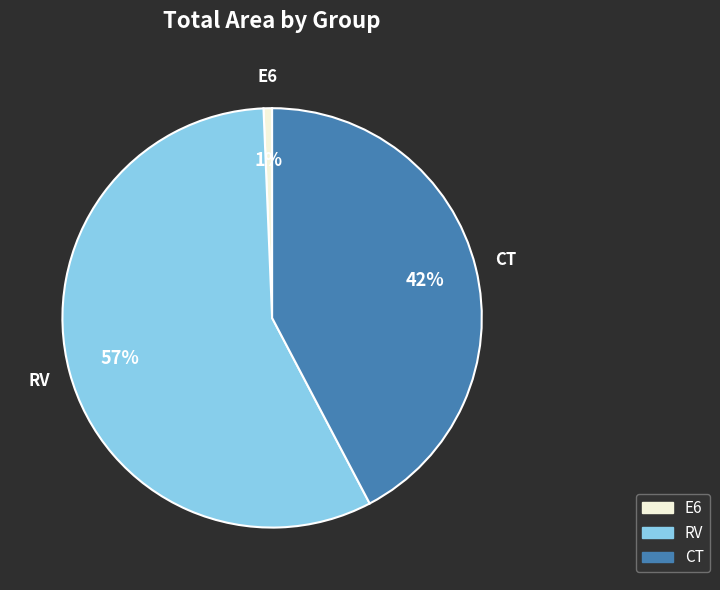

How many segments does this pie chart have?

3